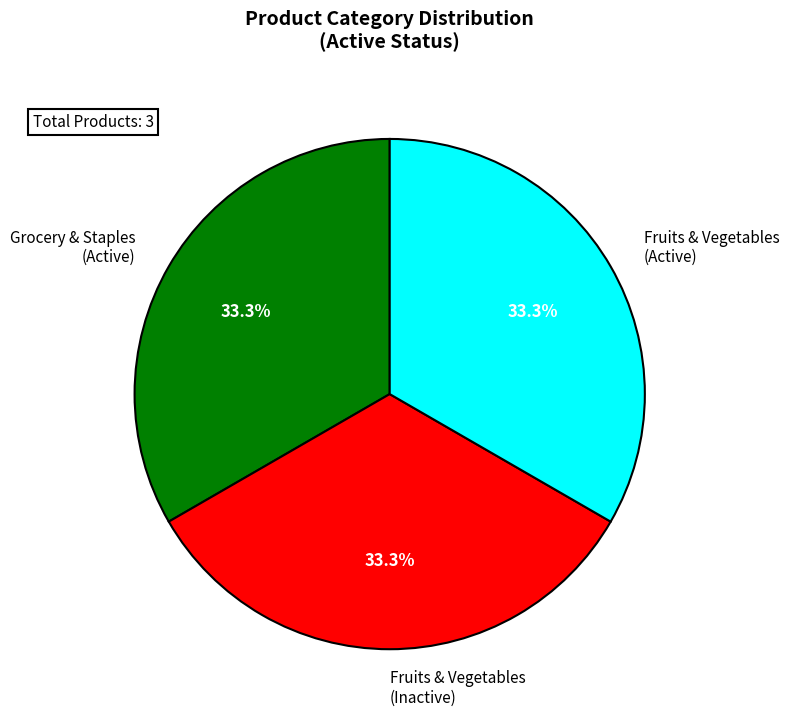

Does Grocery & Staples (Active) represent more than half of the total?

No